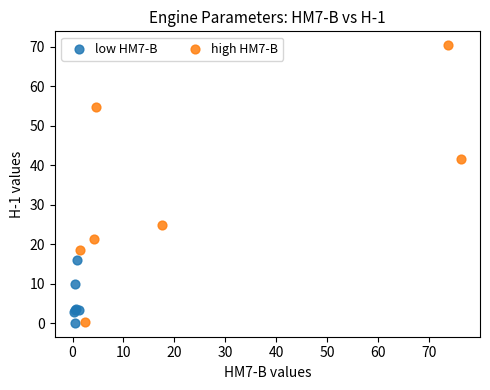

Which series contains the highest Y value?

high HM7-B